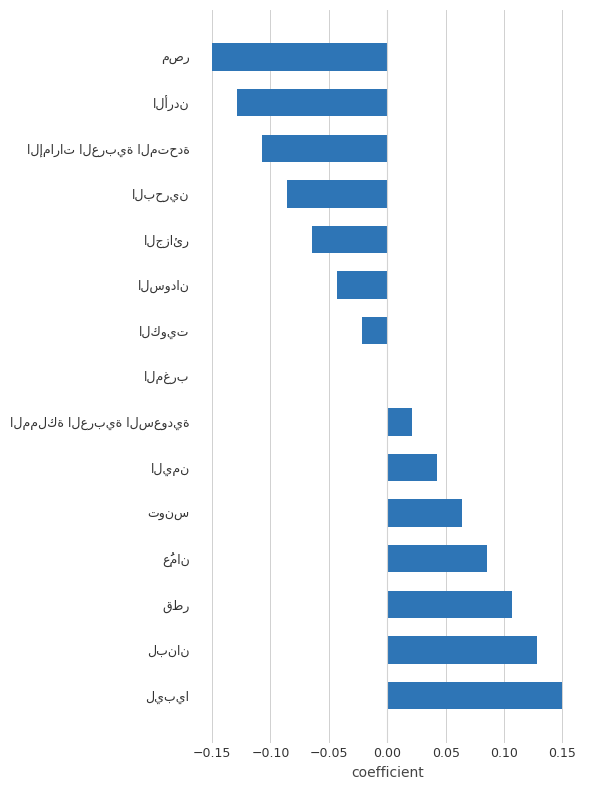

What is the smallest value displayed?

-0.1